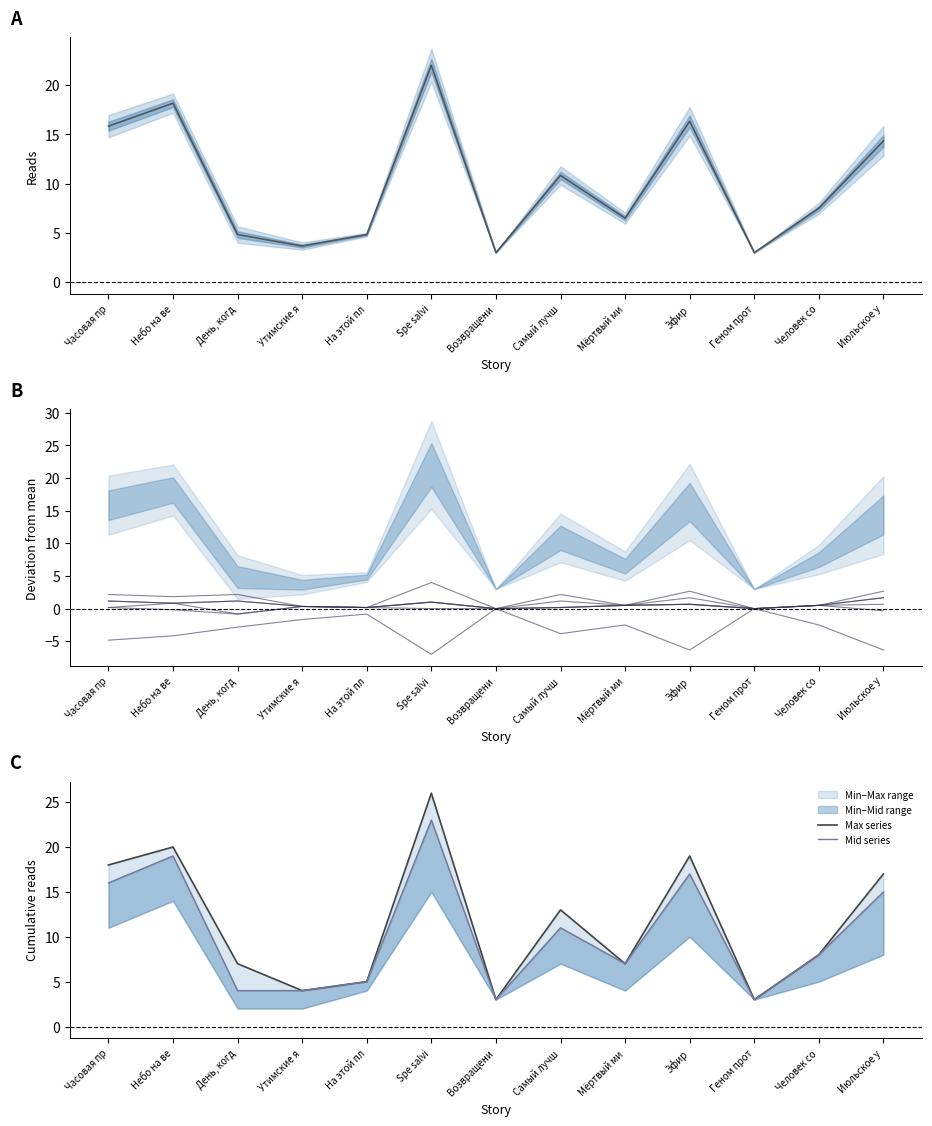

At which label does 11.08 18:45 first exceed 8?

Часовая пр